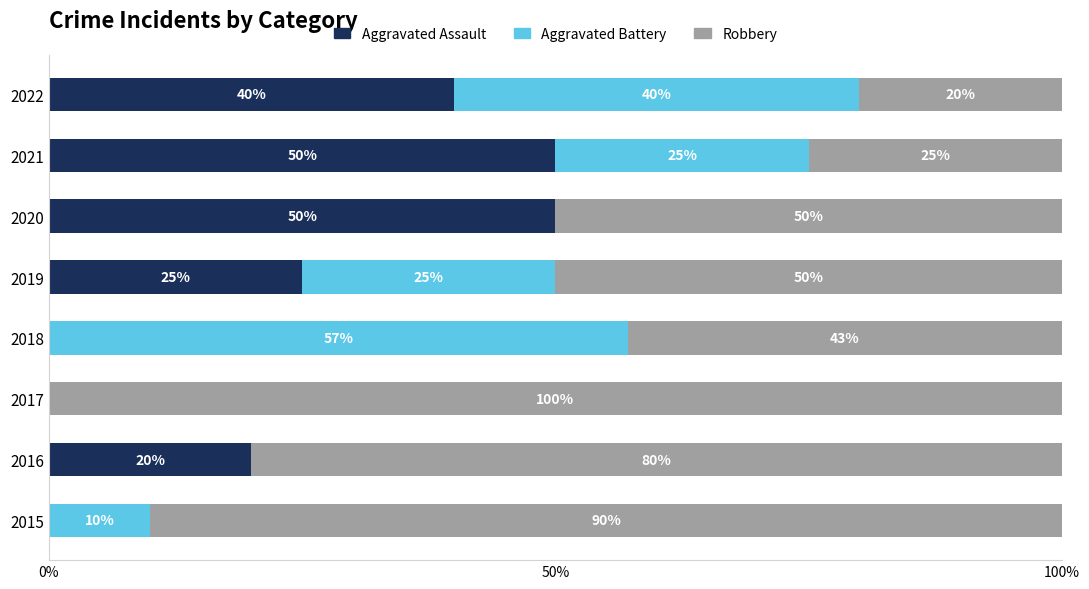

What is the highest value of the Aggravated Assault series?

50.0